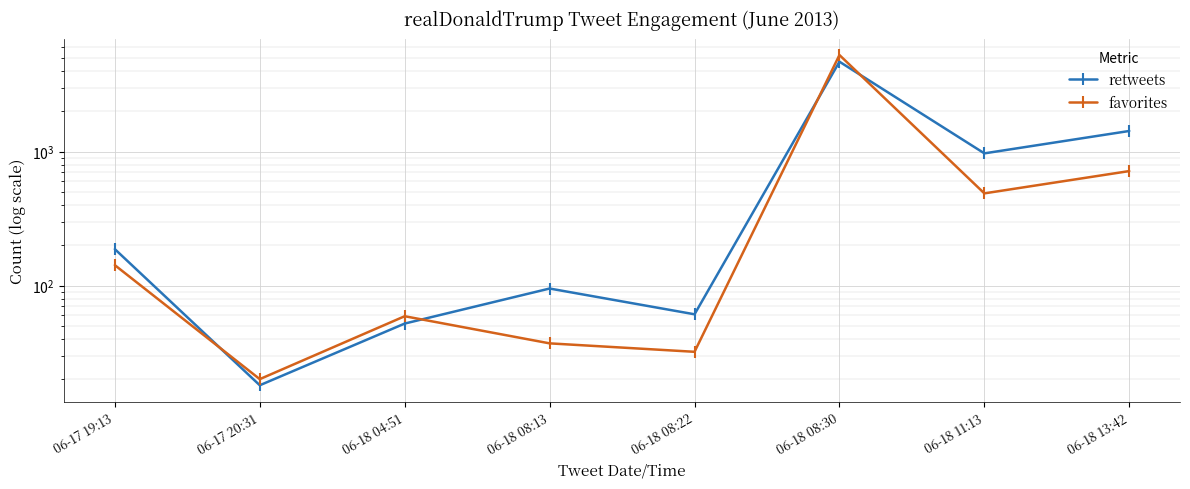

True or false: retweets has more than 2 interior local peaks.

False